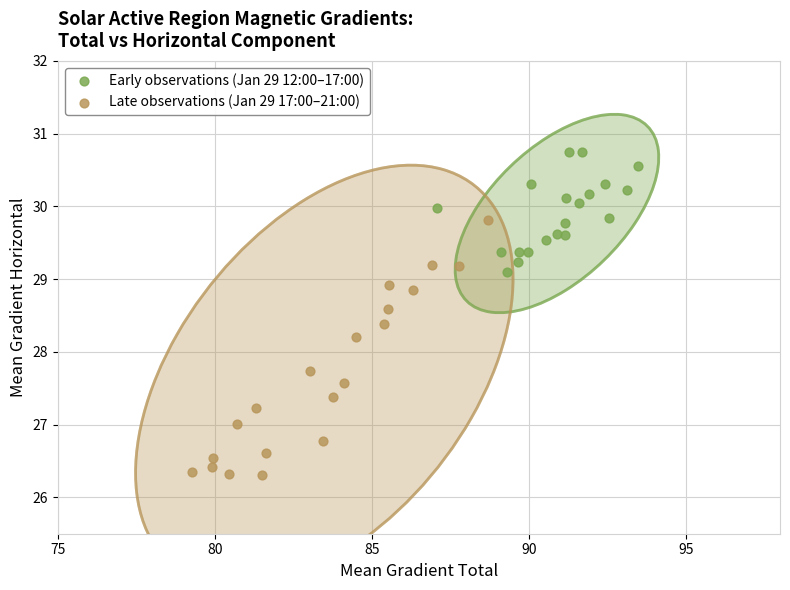

Which series contains the highest Y value?

Early observations (Jan 29 12:00–17:00)